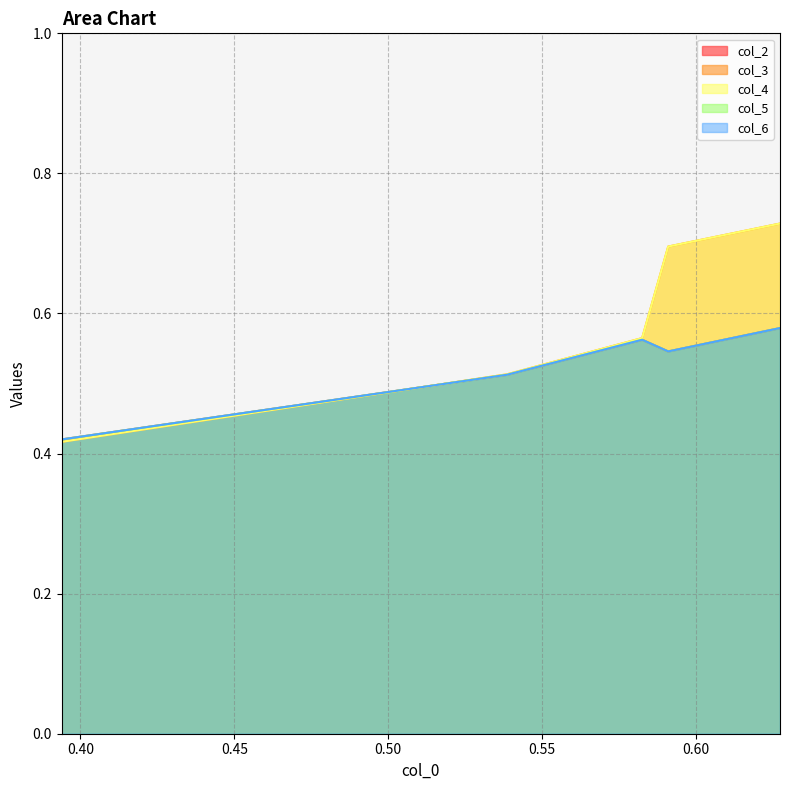

Reading right to left, what are all the values shown in this chart?

col_2: 0.3939=0.4	0.53861=0.5	0.5825=0.6	0.59097=0.5	0.62729=0.6
col_3: 0.3939=0.4	0.53861=0.5	0.5825=0.6	0.59097=0.7	0.62729=0.7
col_4: 0.3939=0.4	0.53861=0.5	0.5825=0.6	0.59097=0.7	0.62729=0.7
col_5: 0.3939=0.4	0.53861=0.5	0.5825=0.6	0.59097=0.5	0.62729=0.6
col_6: 0.3939=0.4	0.53861=0.5	0.5825=0.6	0.59097=0.5	0.62729=0.6